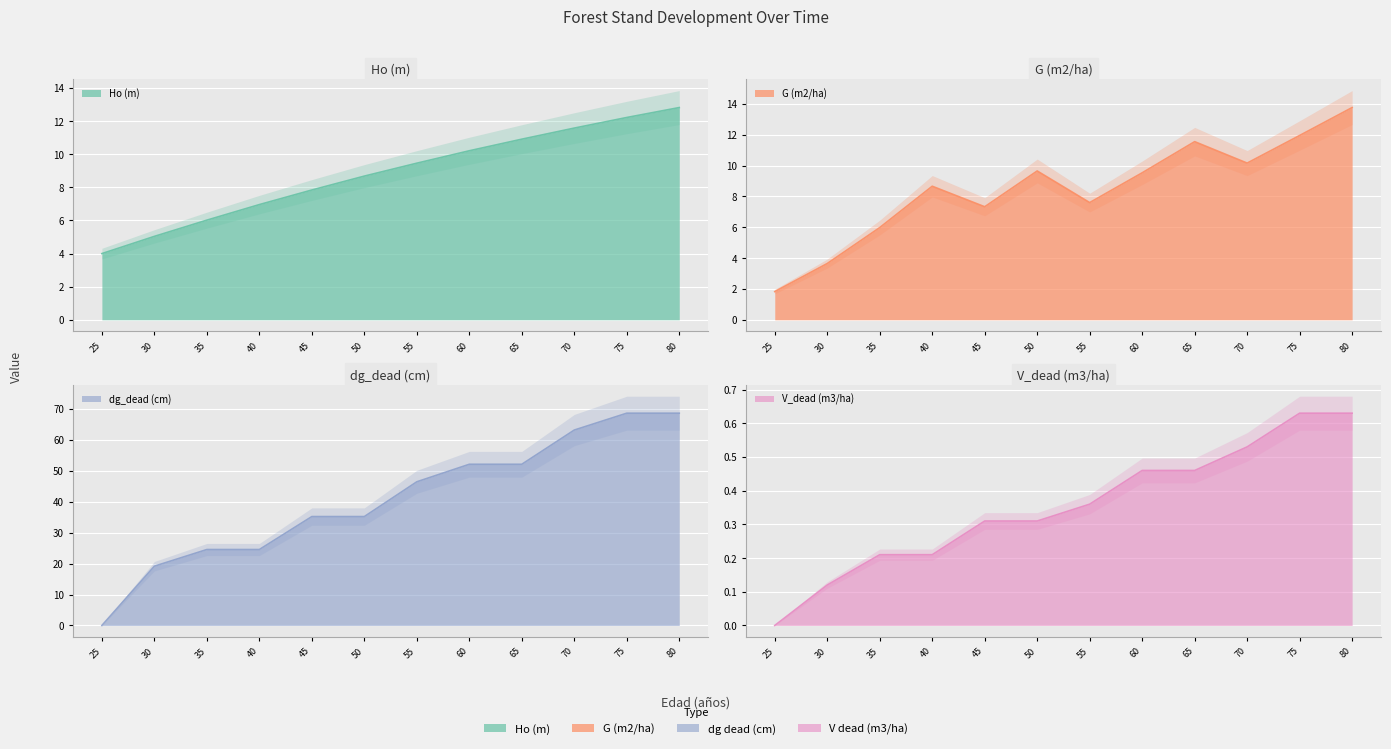

True or false: V_dead (m3/ha) and Ho (m) cross at least once.

False